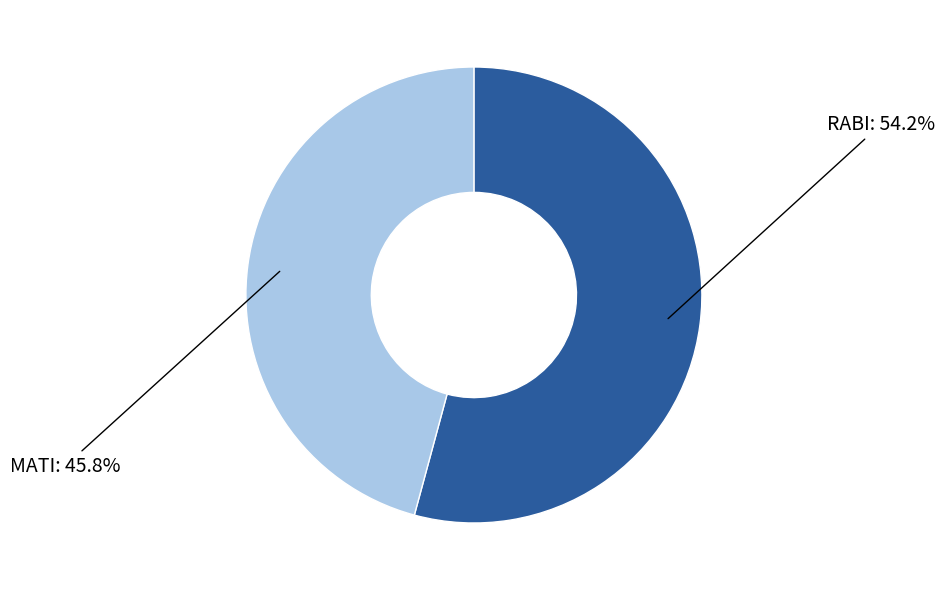

Which slice represents more than half of the pie?

RABI